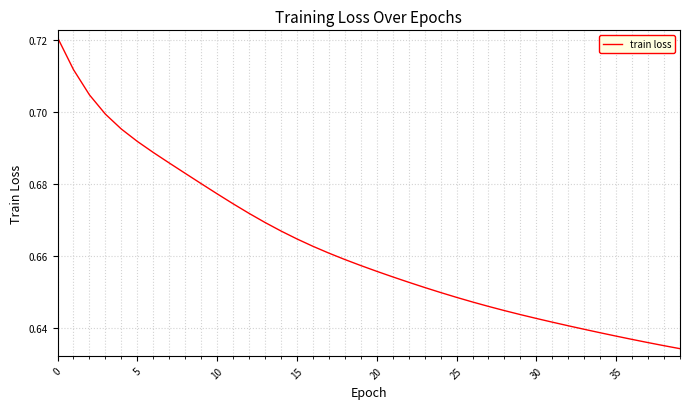

Does the chart have visible grid lines?

Yes